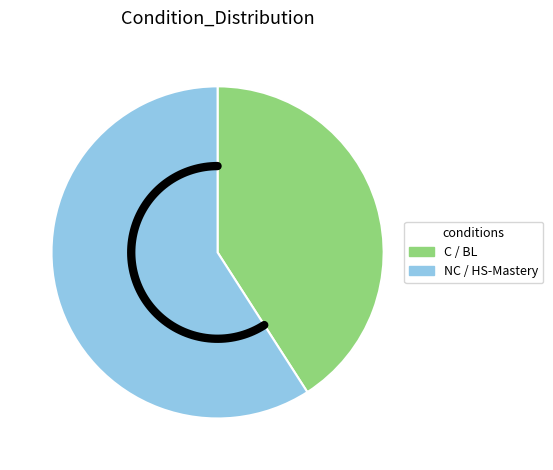

Does C account for over 50% of the chart?

No